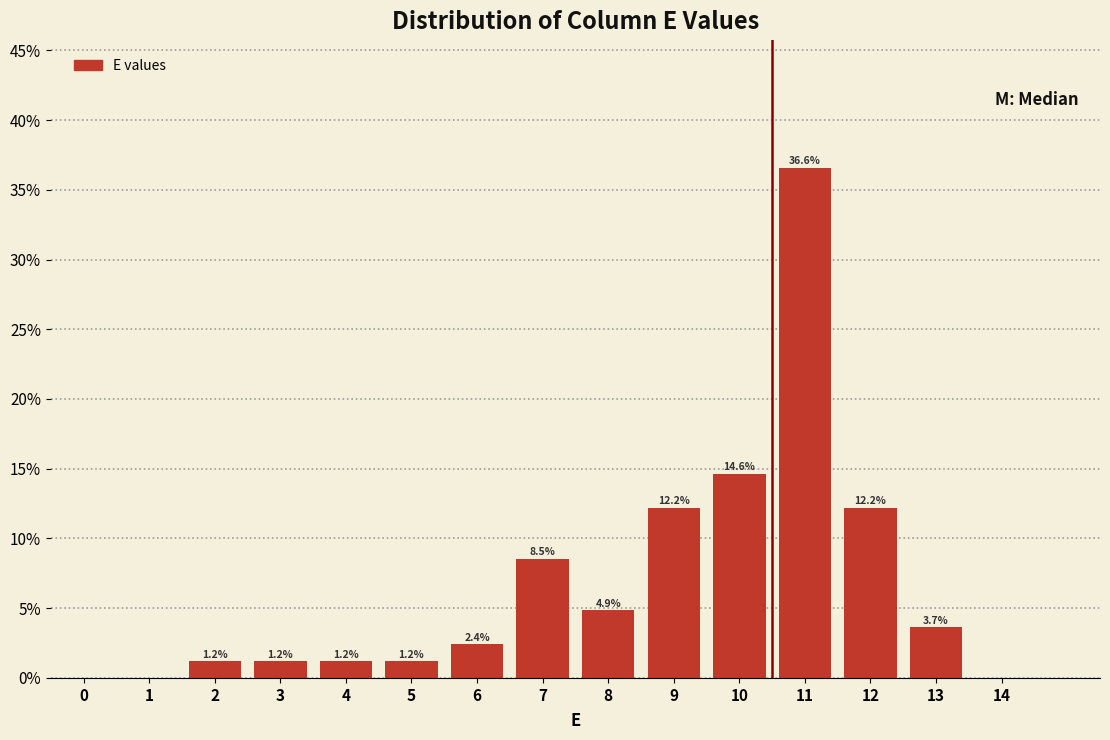

Reading left to right, extract all data points from this chart.

0=0.0	1=0.0	2=1.2	3=1.2	4=1.2	5=1.2	6=2.4	7=8.5	8=4.9	9=12.2	10=14.6	11=36.6	12=12.2	13=3.7	14=0.0